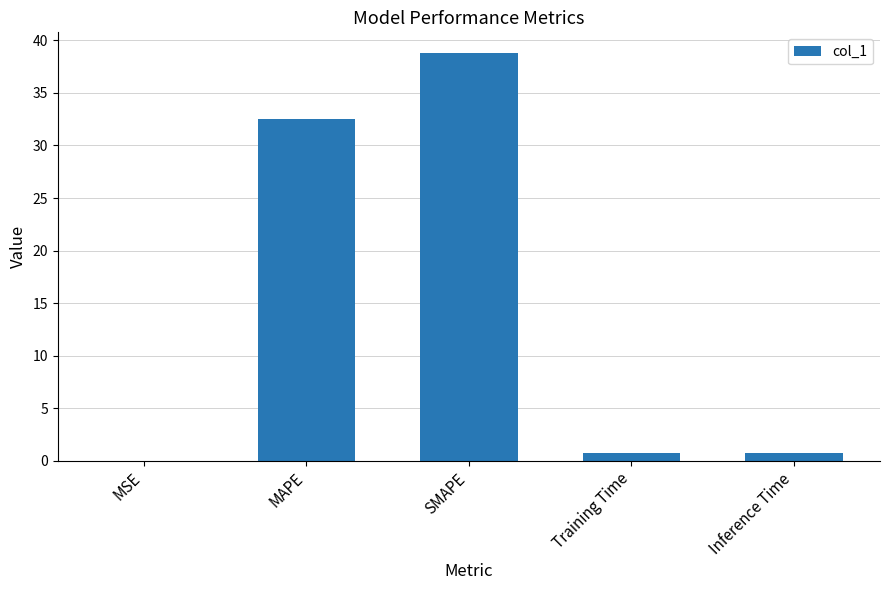

Where is the data nearest to the value 19?

MAPE